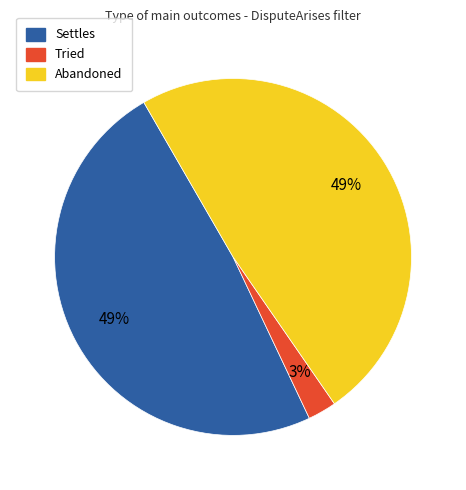

To the nearest percent, what percentage of the pie is Settles?

49%